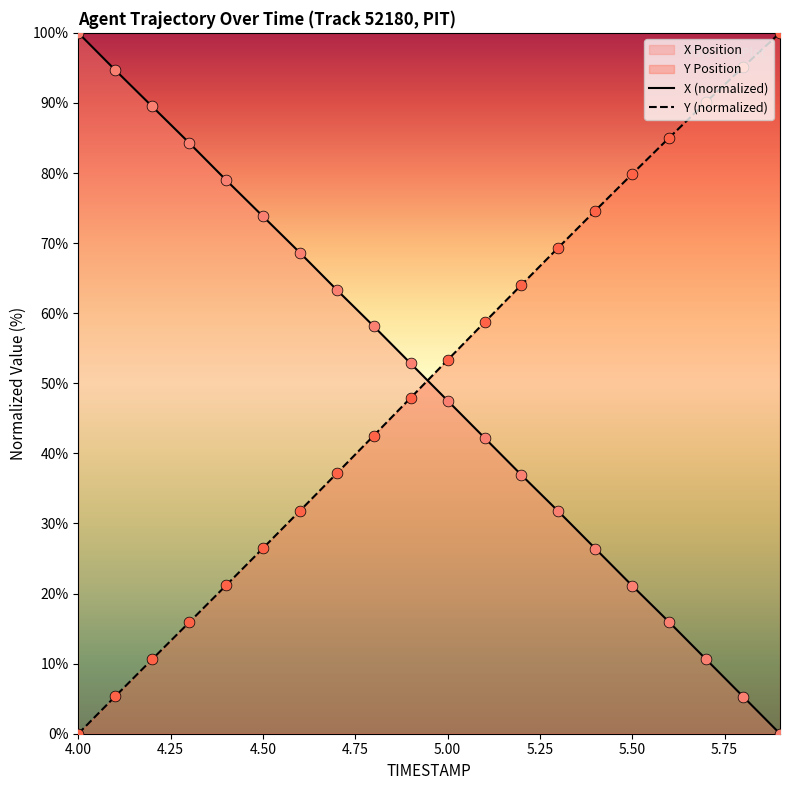

Which series reaches the maximum Y coordinate?

X (normalized)